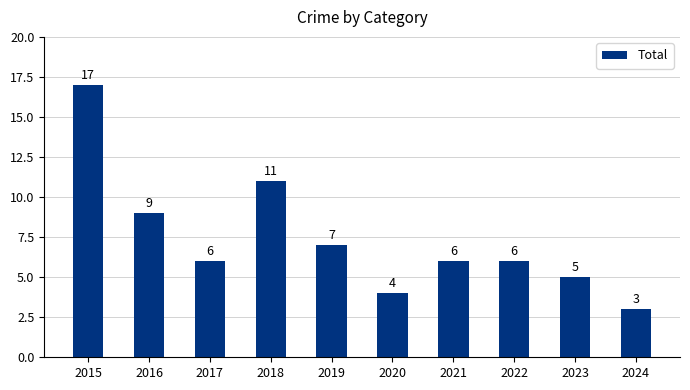

How many categories are shown in the chart?

10